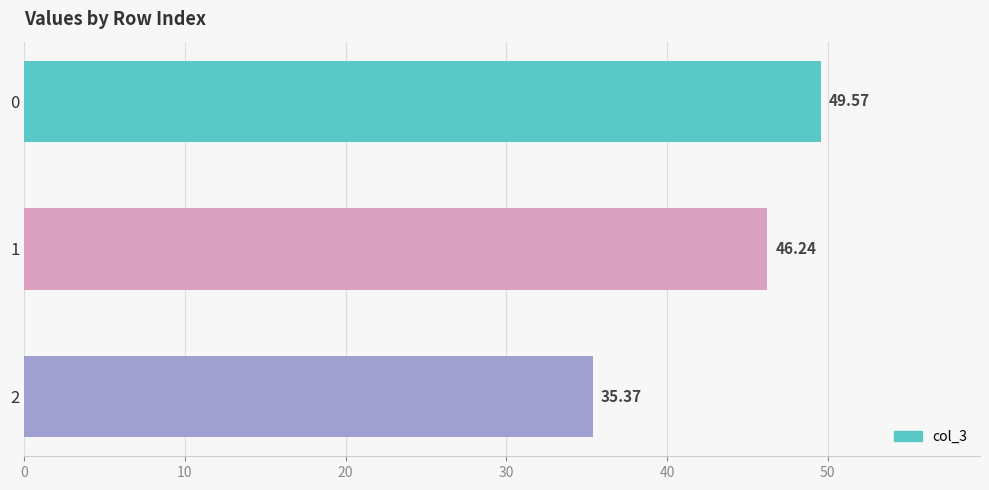

How many bars are there in total?

3